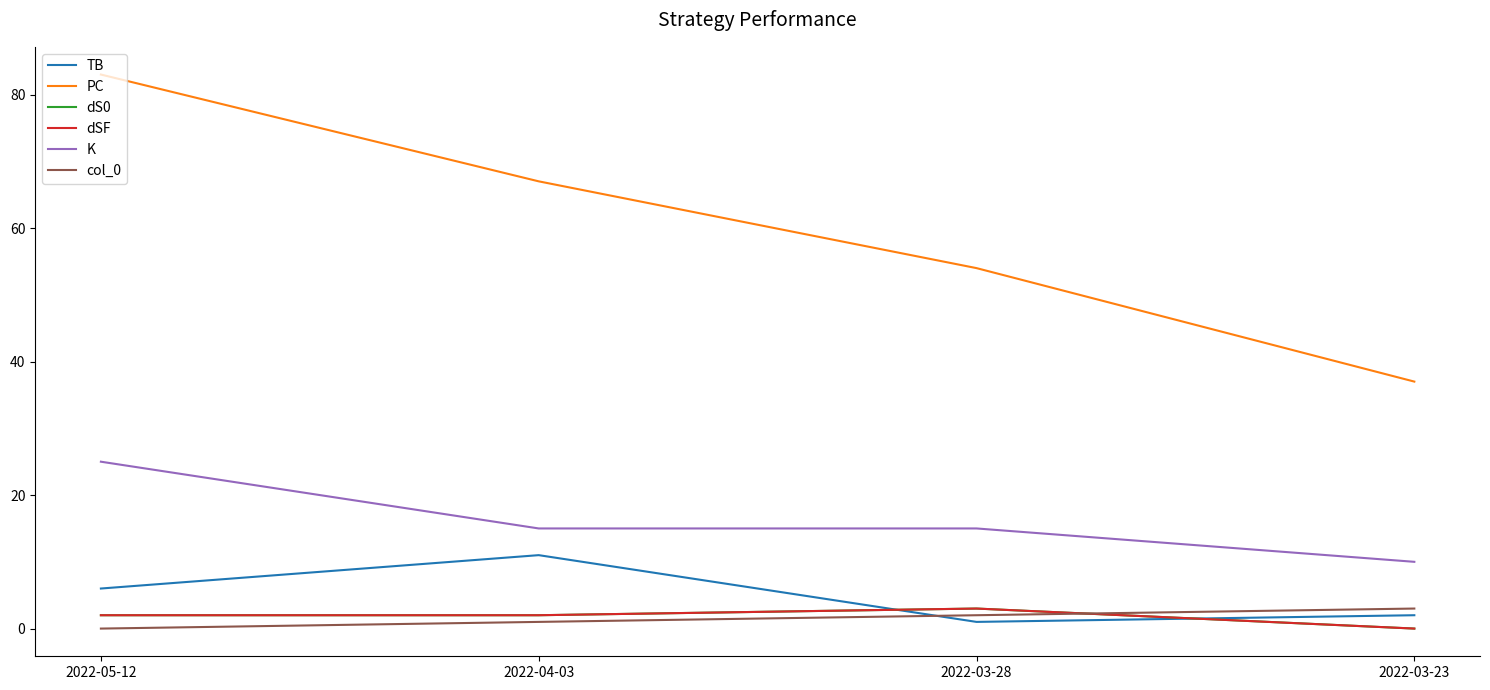

What is the average value of the K series?

16